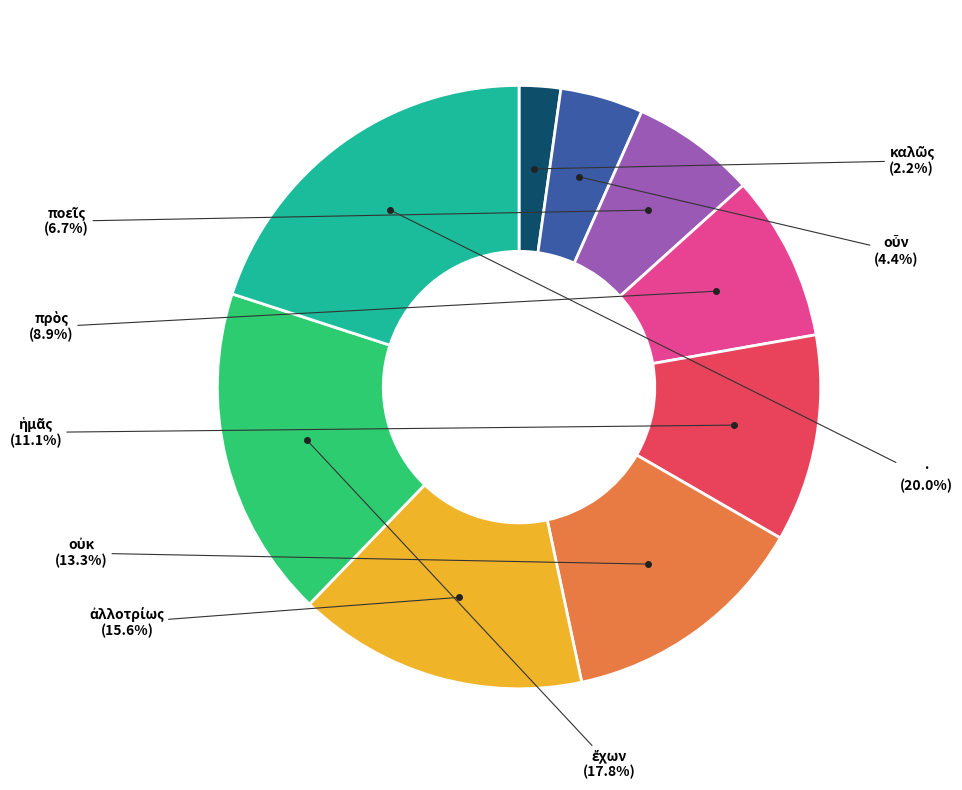

Does any single category account for the majority?

No